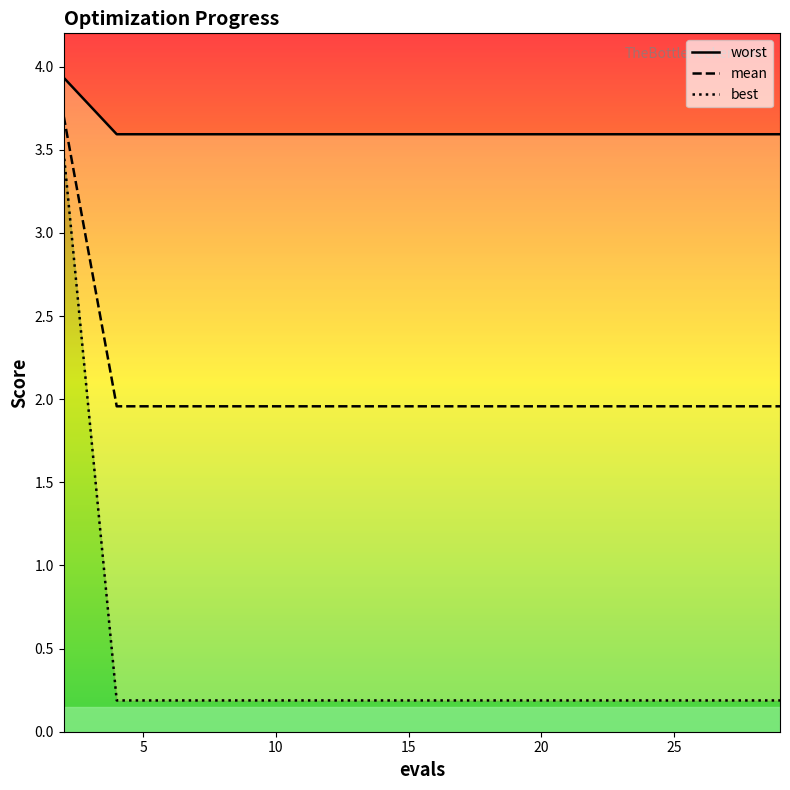

At which label is mean closest to 1?

4